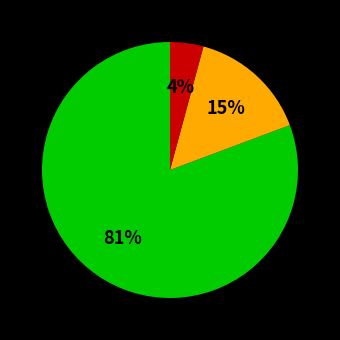

To the nearest percent, what is the average slice percentage?

33%